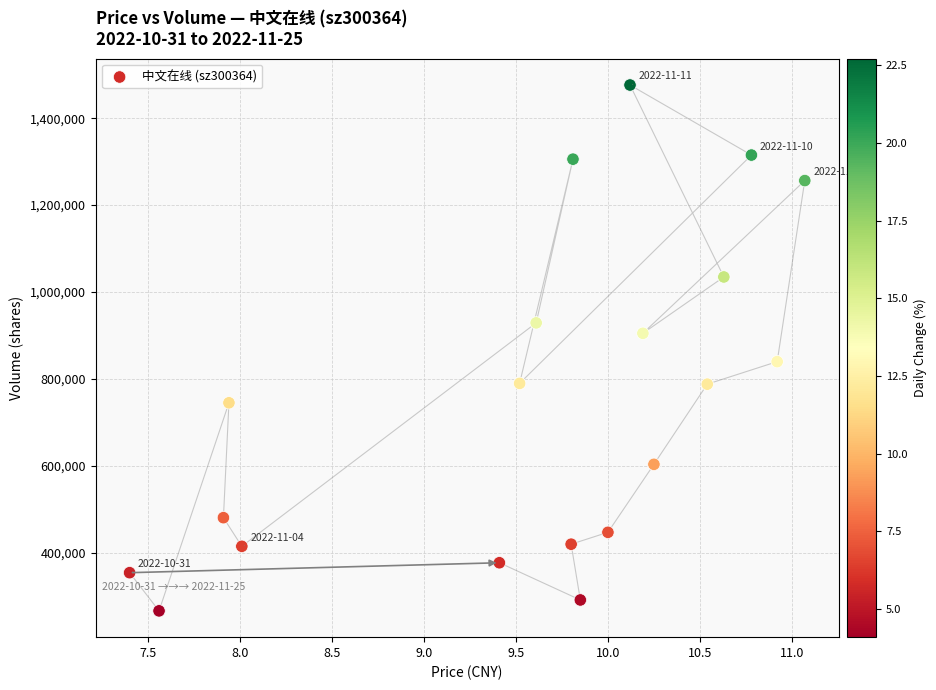

What is the range of Y values (max minus min)?

1210513